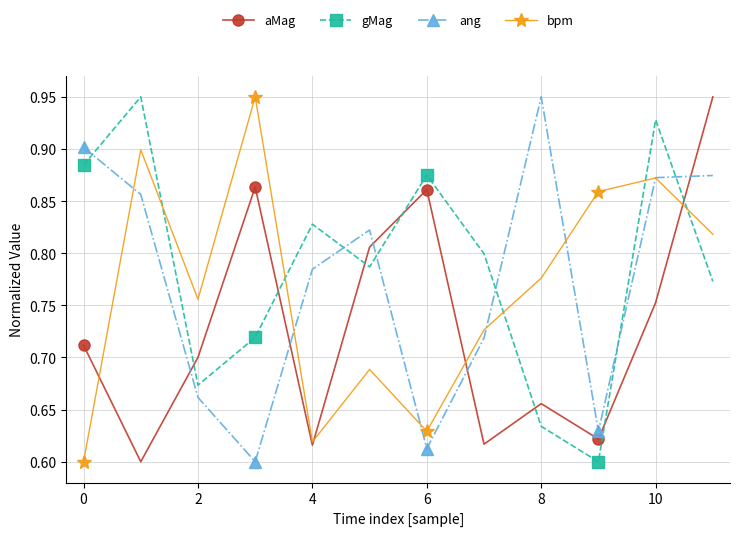

Count the gMag values in the range 0 to 1.

12